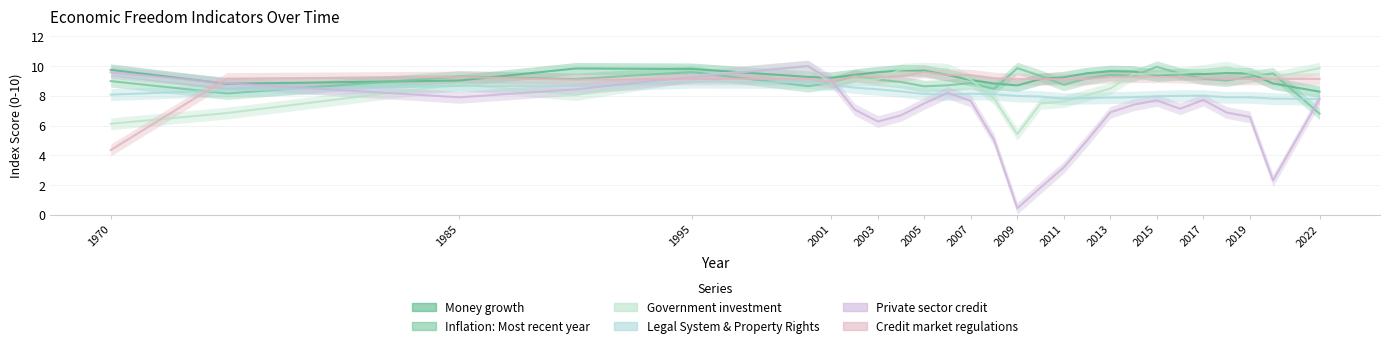

How many values in the Private sector credit series exceed 7?

16